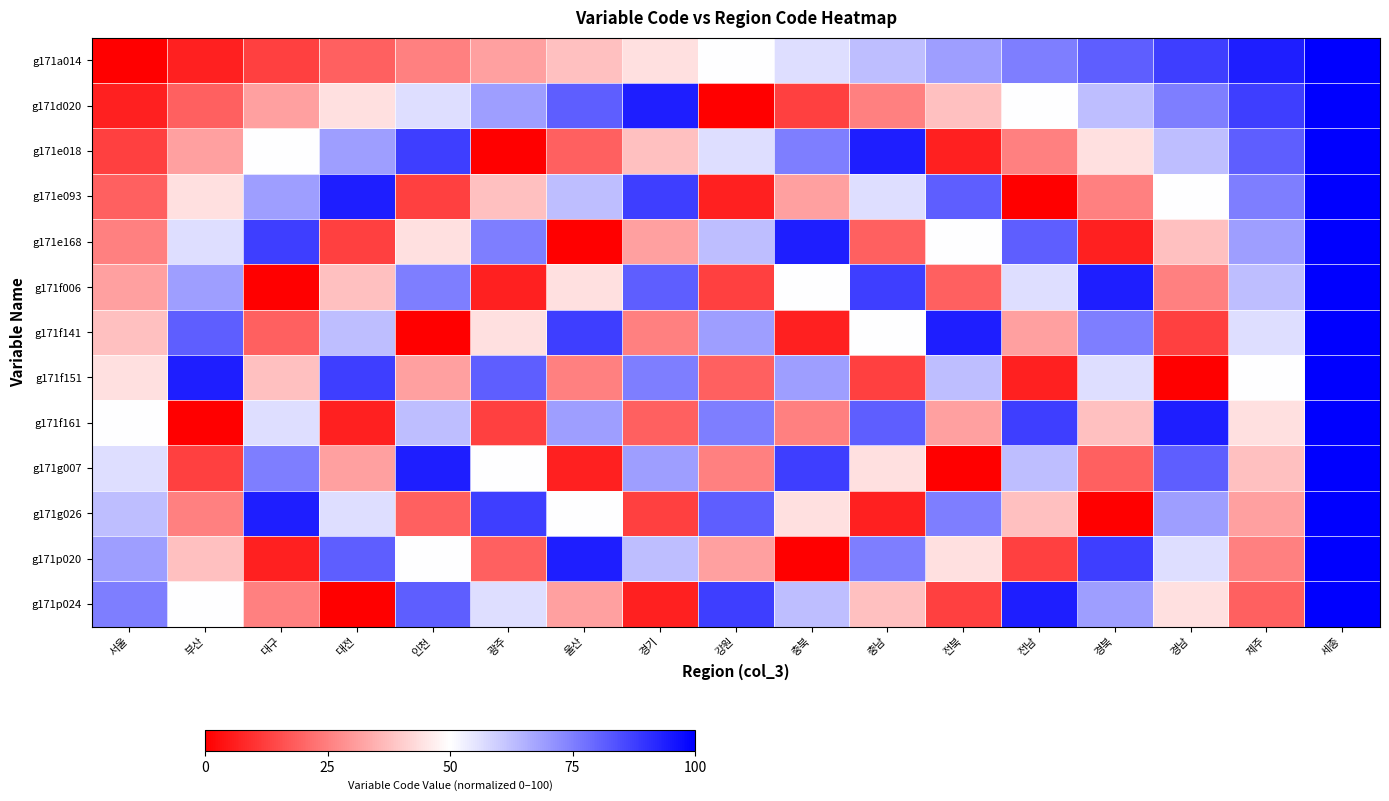

What is the total value across all series at 전남?

618.8